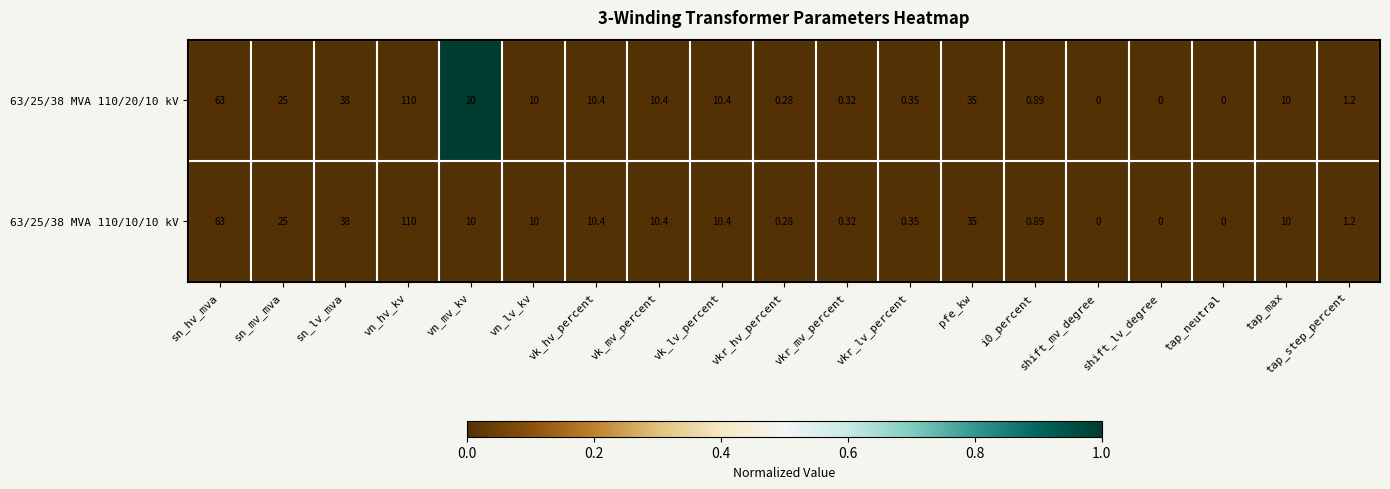

Which category has the highest value in the 63/25/38 MVA 110/20/10 kV series?

vn_hv_kv